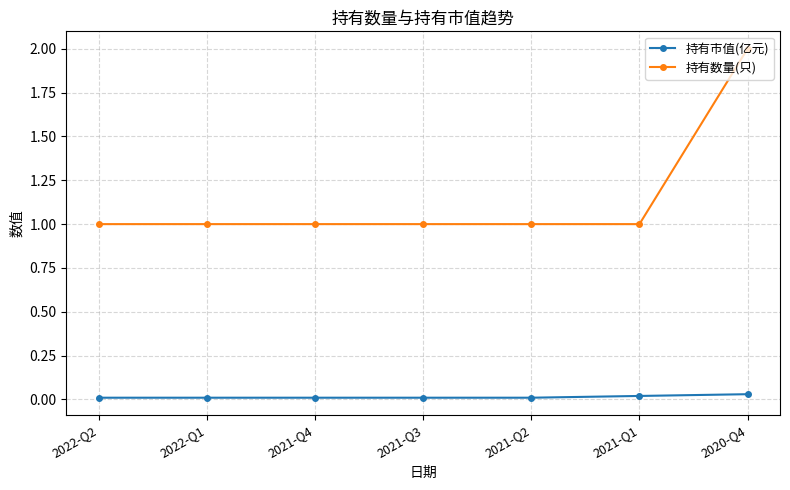

The 持有数量(只) series shows 0.2 at 2021-Q3. True or false?

False